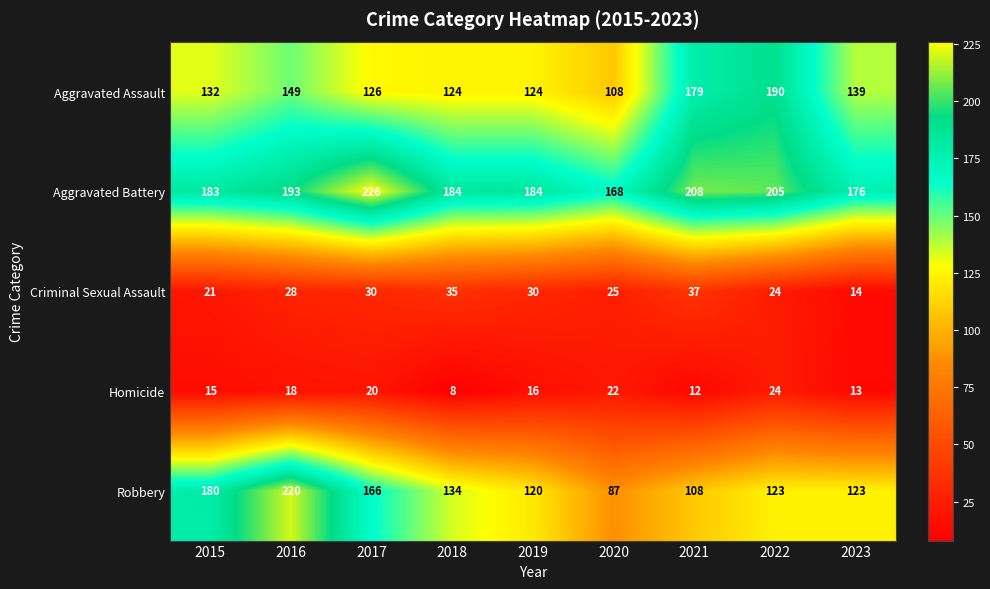

Rank the series at 2020 from lowest to highest value.

Homicide, Criminal Sexual Assault, Robbery, Aggravated Assault, Aggravated Battery